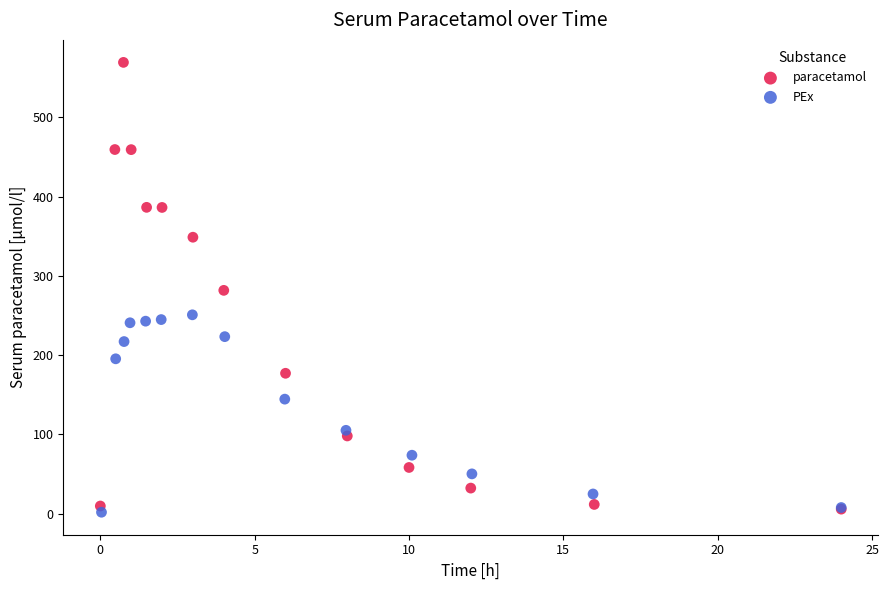

What are all the series names shown in the legend?

paracetamol, PEx